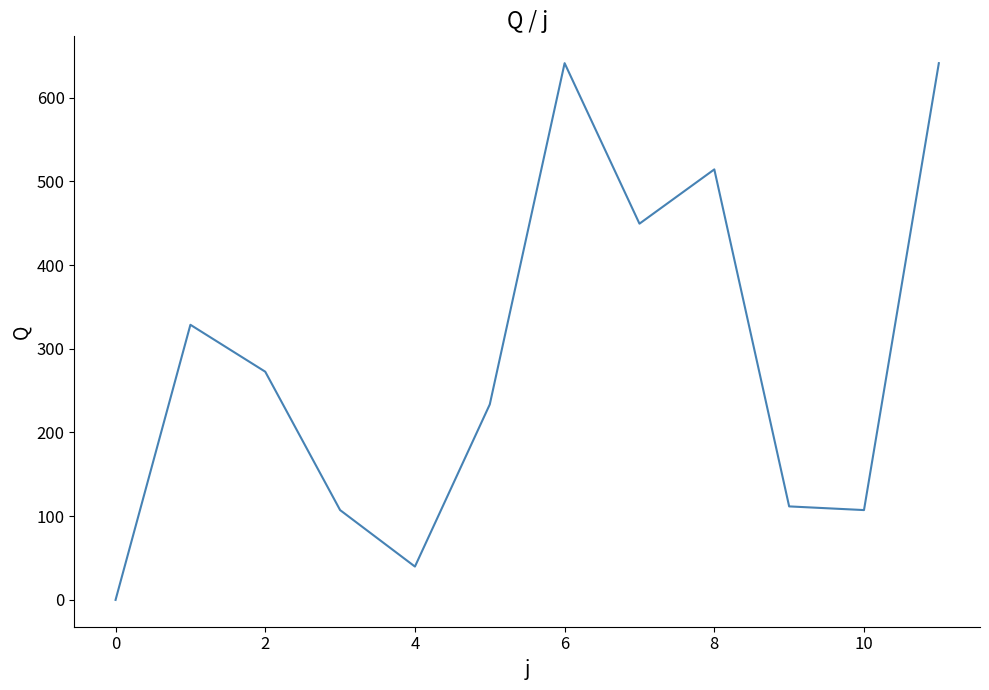

How many lines are shown in the chart?

1